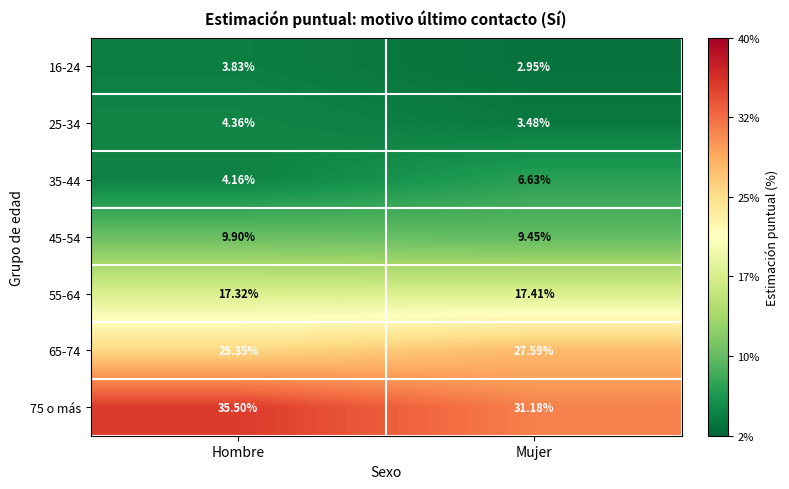

At which label does 16-24 reach its peak?

Hombre